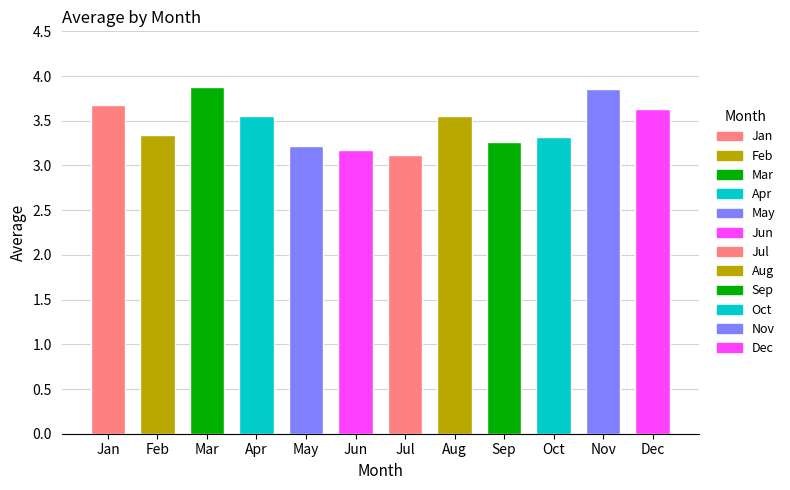

What is the value of the 12th bar from the left?

3.6